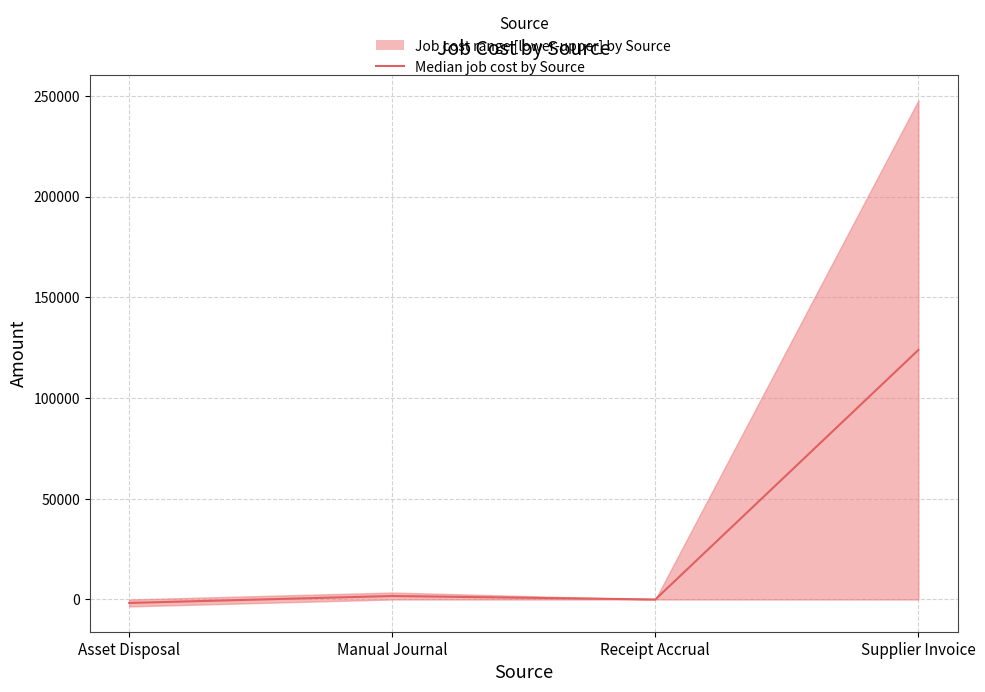

At which label is the value closest to 61083?

Manual Journal